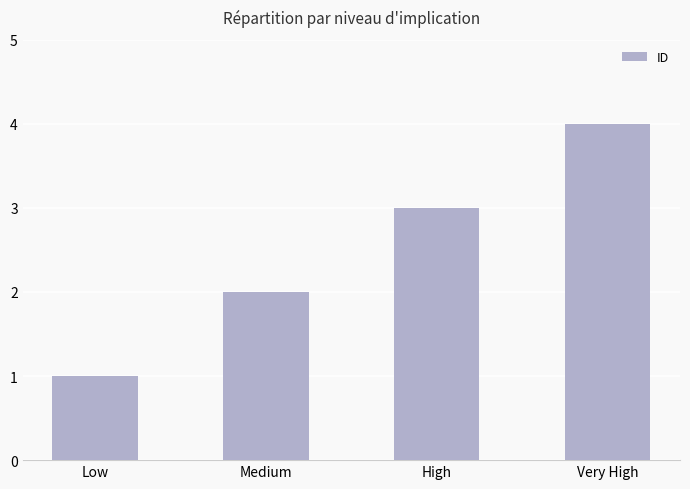

How many distinct data groups are displayed?

1